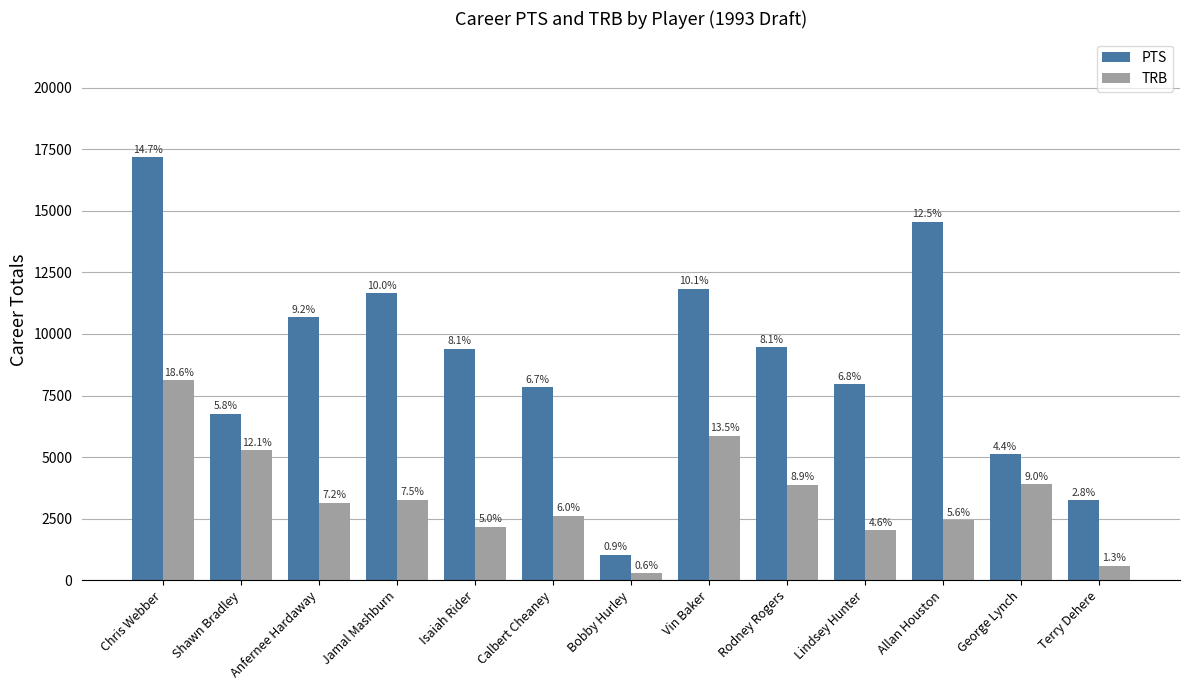

What is the sum of the TRB values at Anfernee Hardaway and Jamal Mashburn?

6417